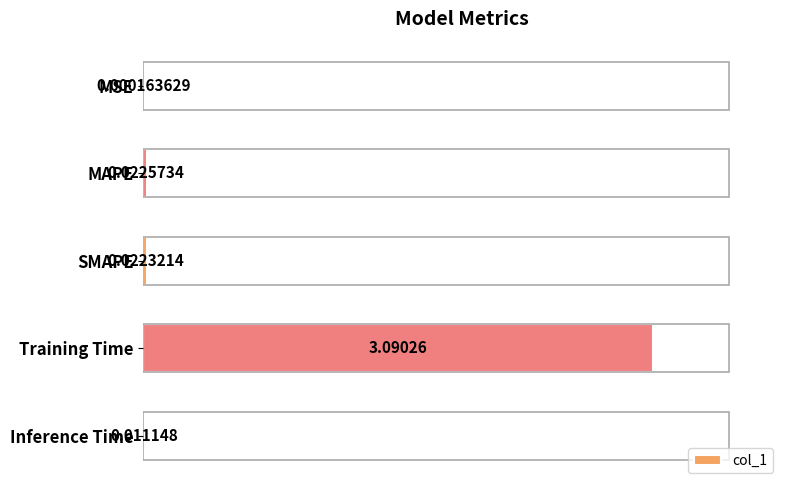

What is the sum of all values?

3.1